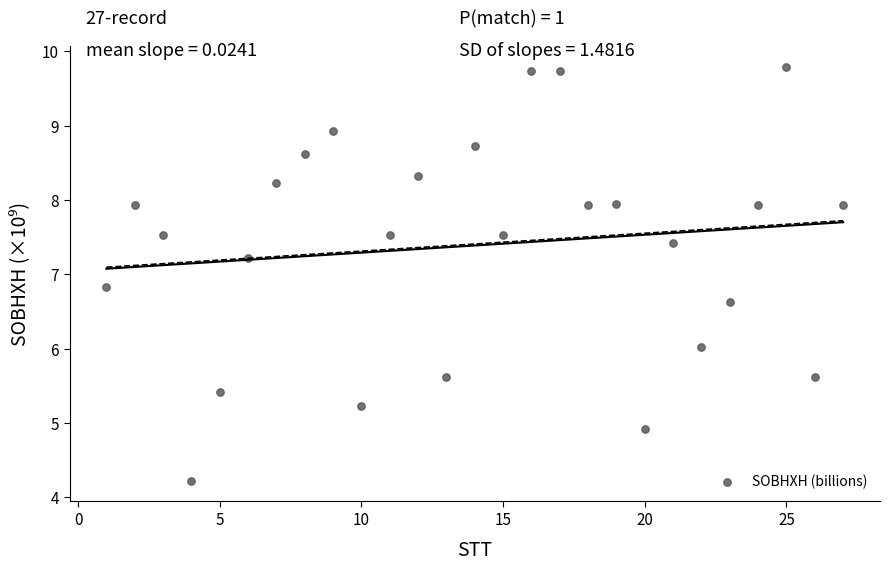

What is the range of X values (max minus min)?

26.0